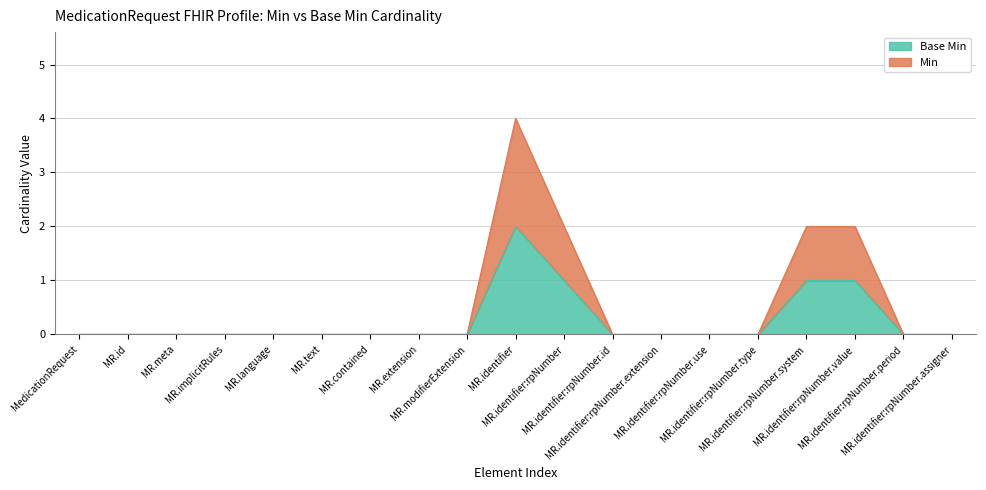

What is the difference between the Min values at MR.identifier:rpNumber.system and MR.id?

2